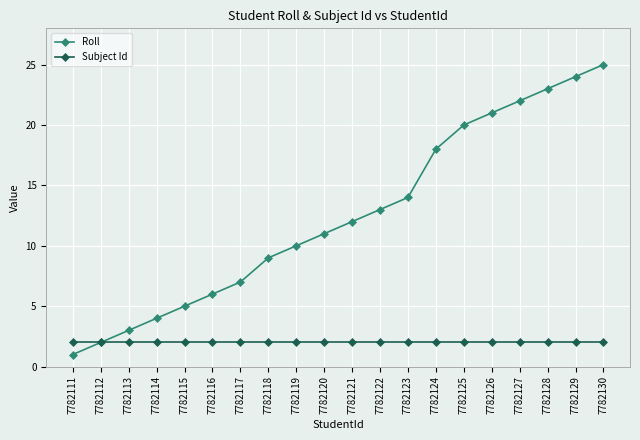

Which series has the widest spread of values?

Roll